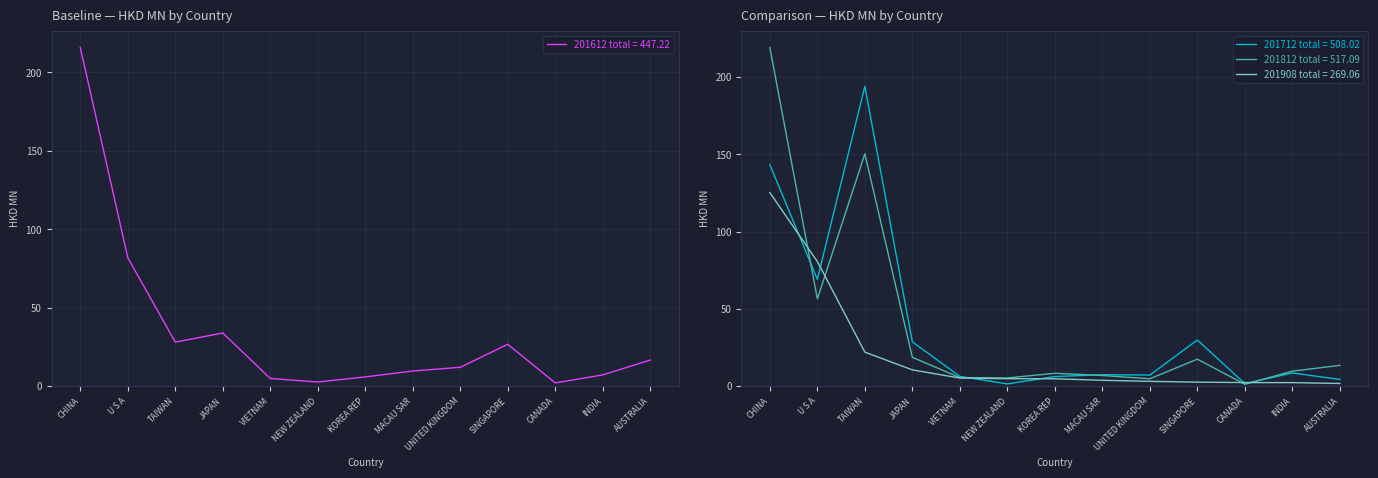

What is the label of the 7th point from the right?

KOREA REP